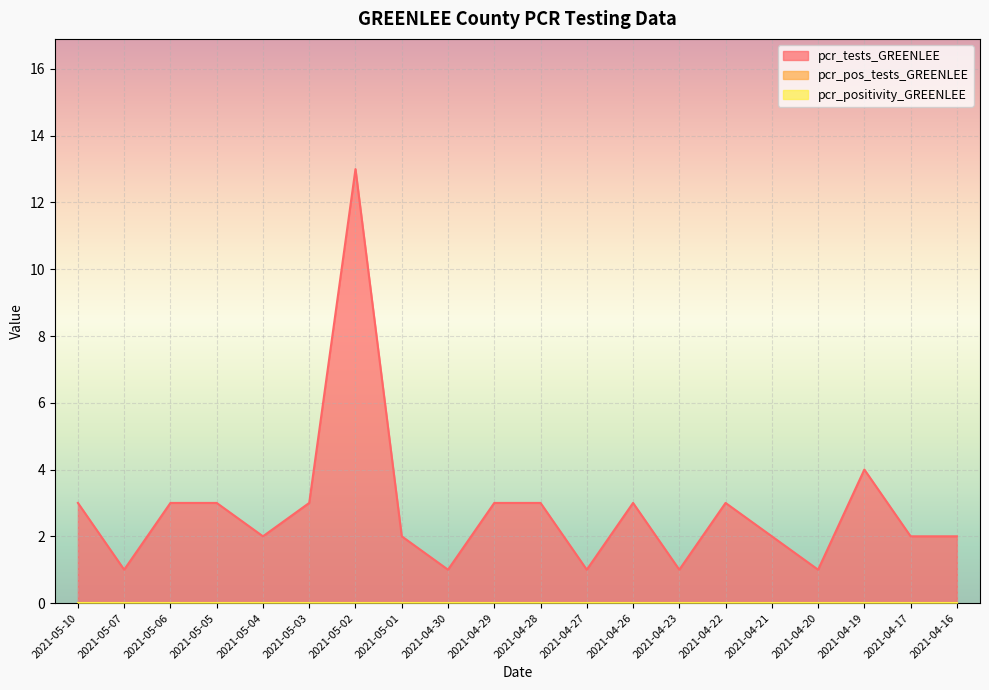

At which category is the sum across all series the highest?

2021-05-02